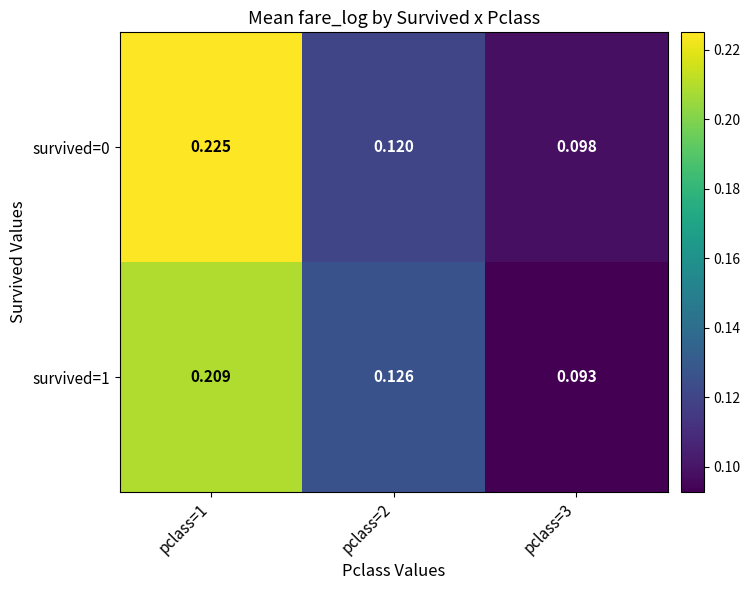

Is the value of survived=1 at pclass=3 greater than the value of survived=0 at pclass=3?

No